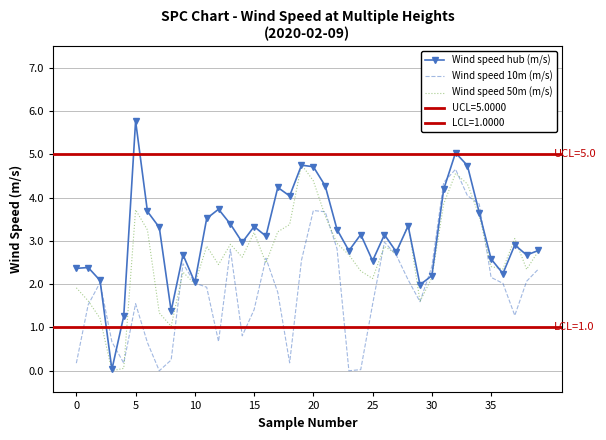

Which category has the highest value in the Wind speed hub (m/s) series?

5